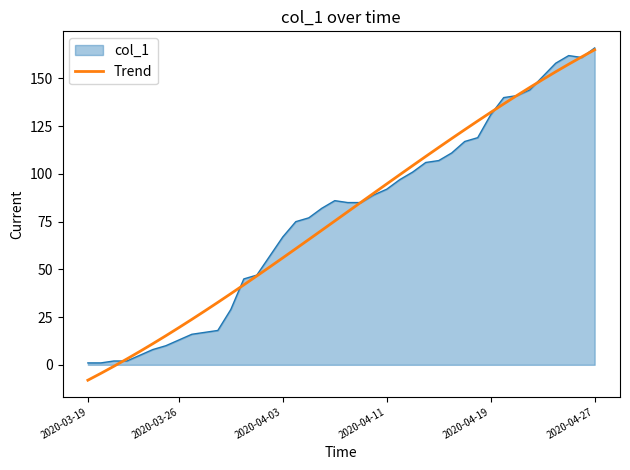

What is the greatest value displayed?

166.0